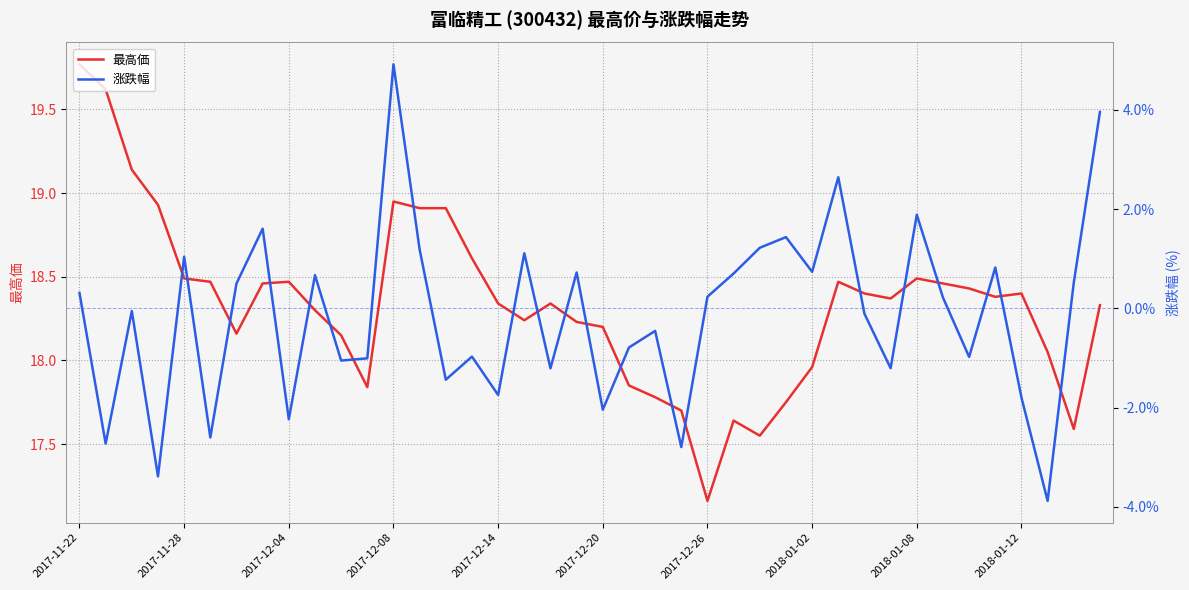

Which series has the largest total across all categories?

最高価